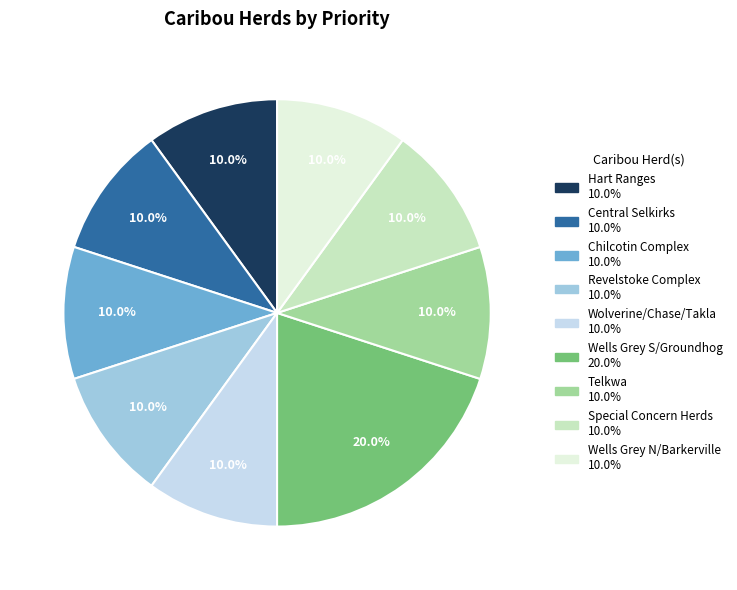

Approximately how many times larger is the value at Wells Grey N/Barkerville compared to Revelstoke Complex?

1.0